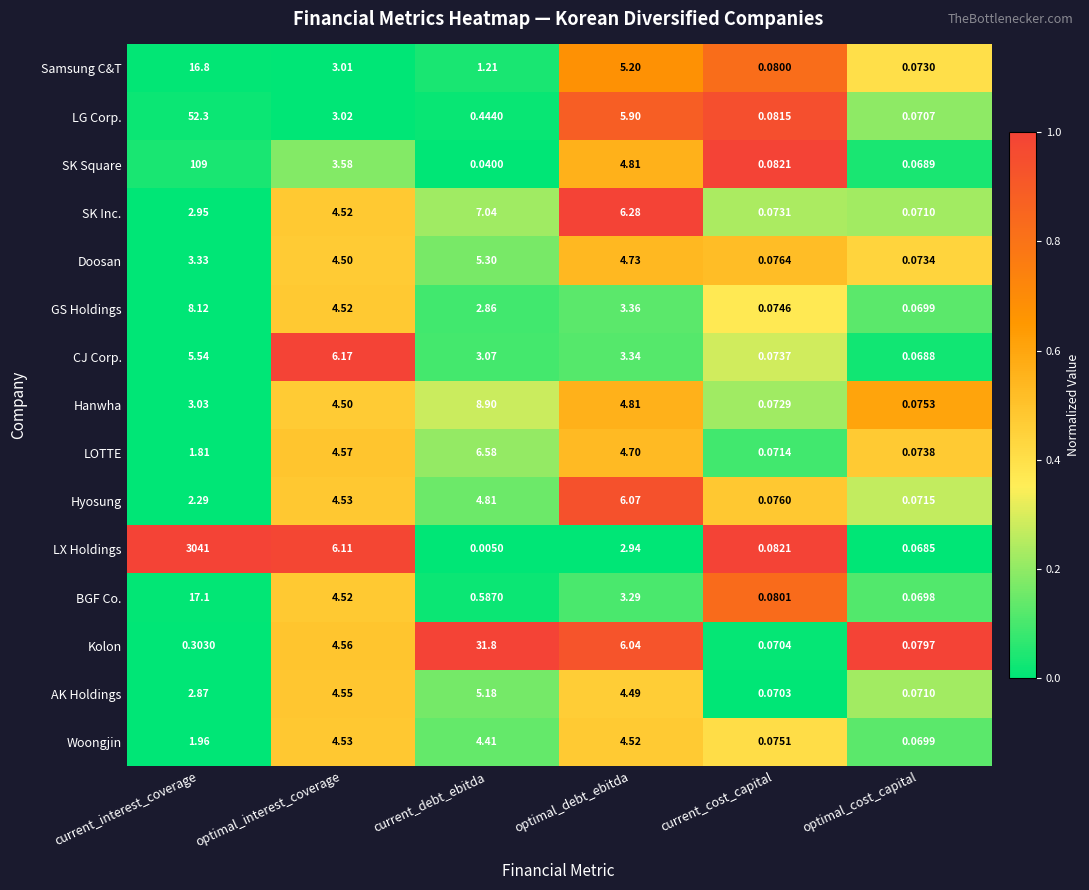

Where does the Hyosung series first go above 4?

optimal_interest_coverage